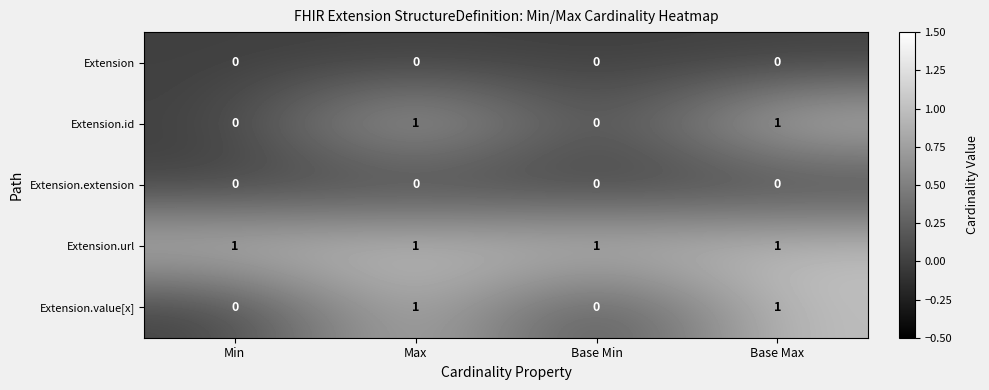

Which series has the largest total across all categories?

Extension.url